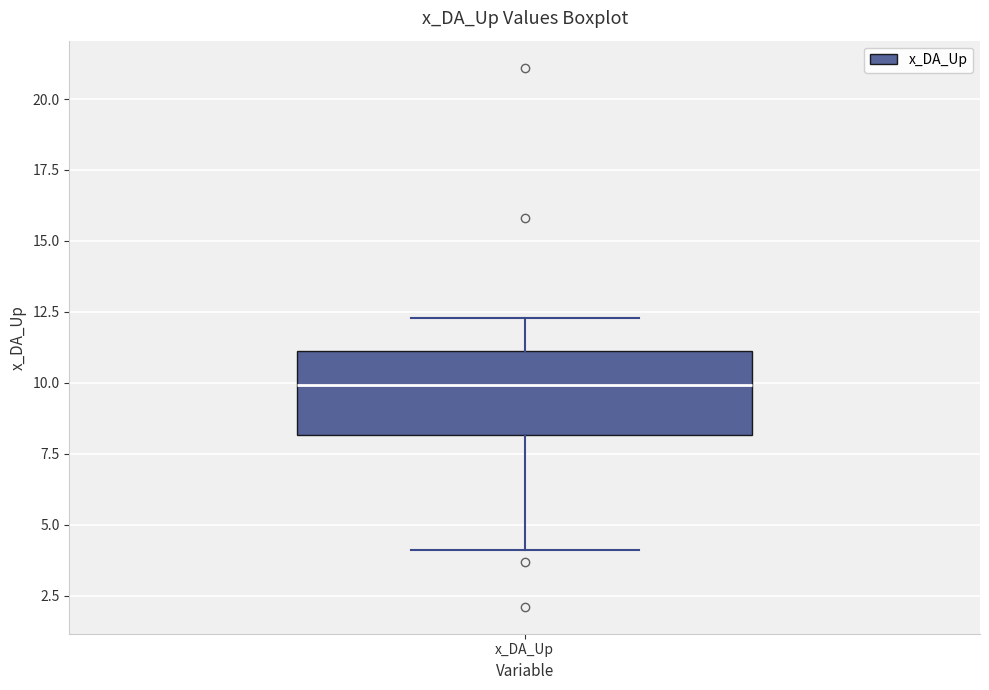

Read this box plot against the y-axis: the position of the median line, the range covered by the box, and the ends of both whiskers. The values are not printed on the chart, so give them approximately, as read against the axis.

median 10.0, box 8.0 to 11.0, whiskers 4.0 to 12.5